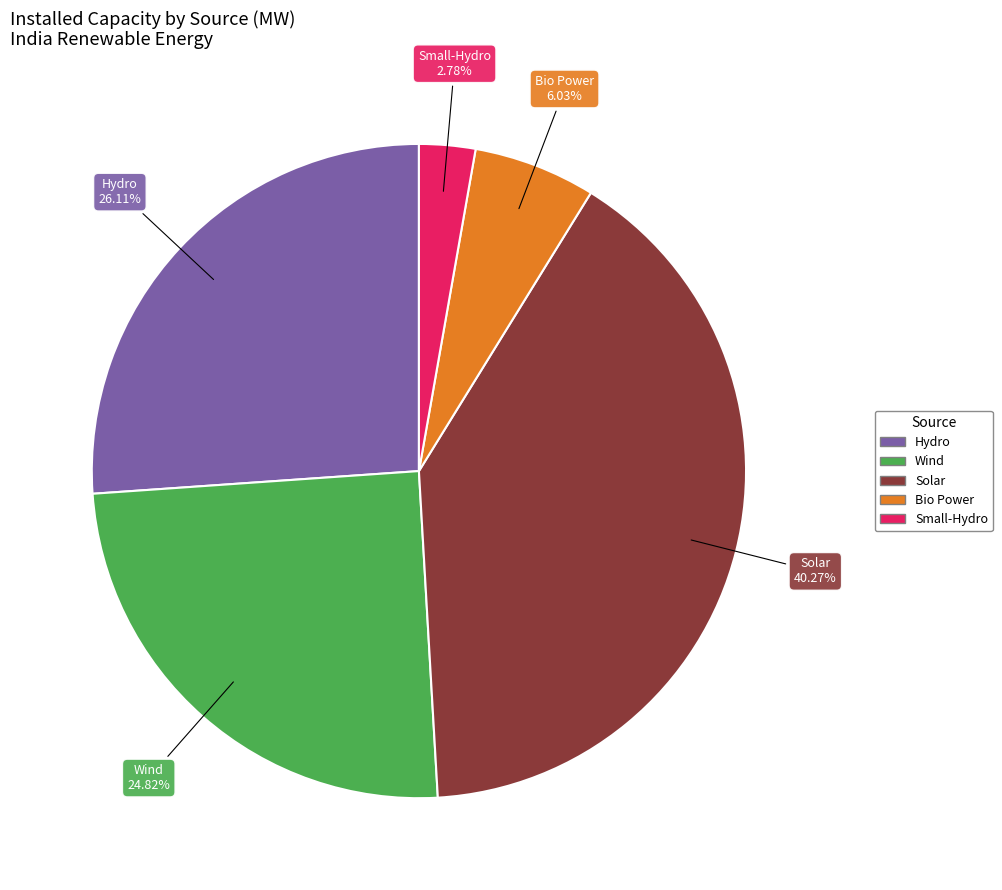

Which slice is the largest?

Solar